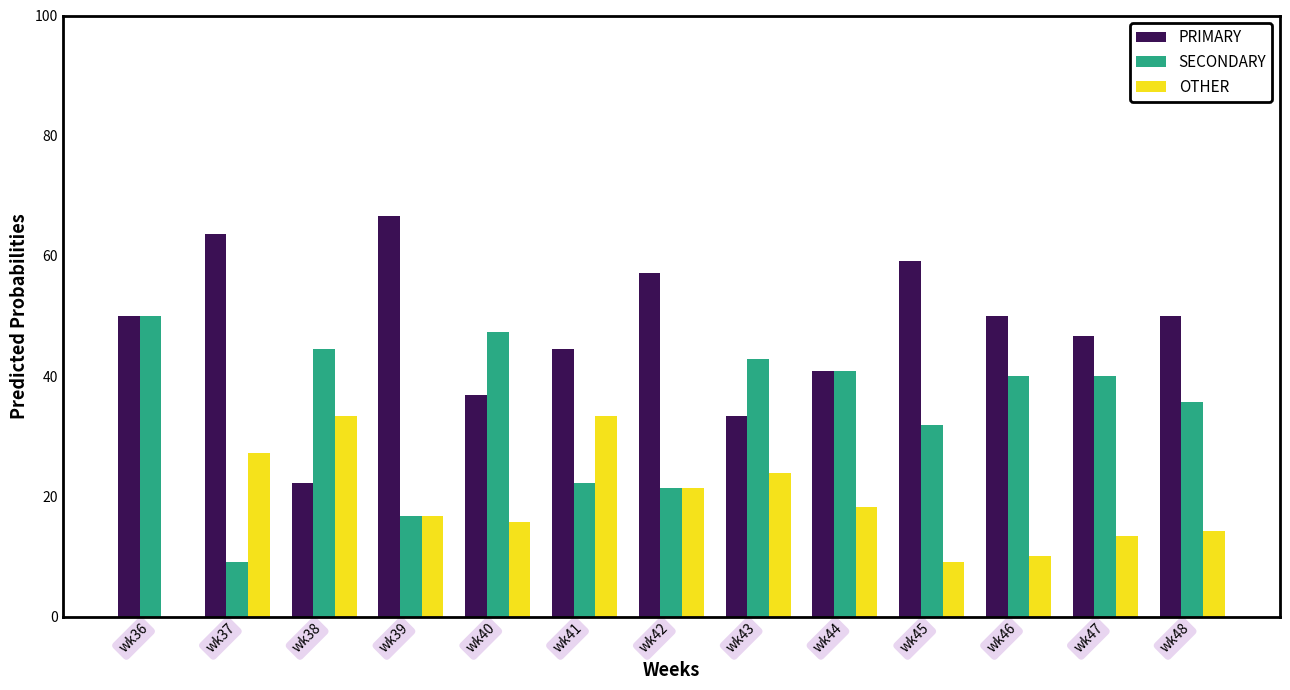

Is the value of PRIMARY at wk44 greater than the value of OTHER at wk43?

Yes